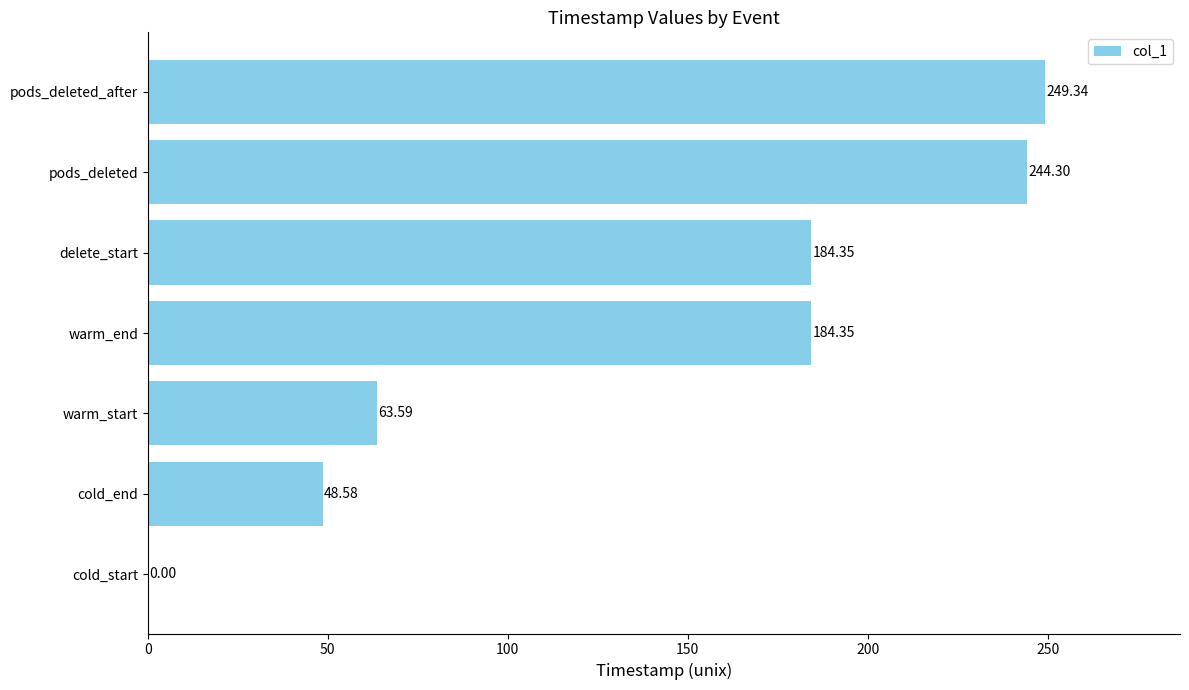

What is the change in value from cold_start to warm_end?

+184.3